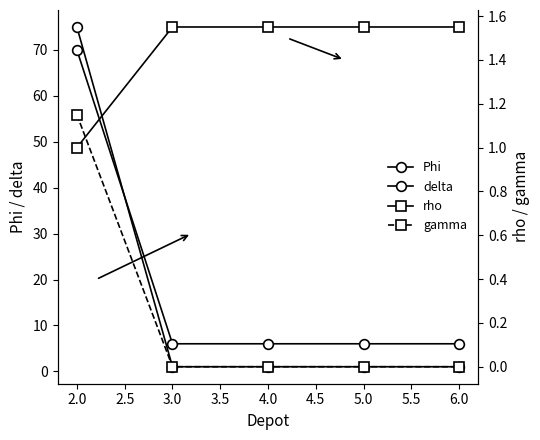

True or false: Phi has more than 0 points higher than both neighbors.

False